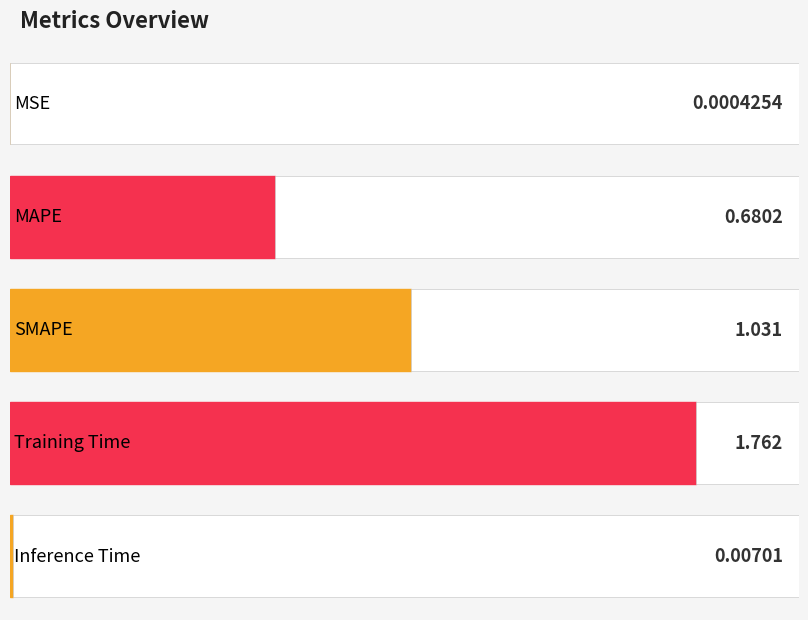

What is the maximum value shown in the chart?

1.8